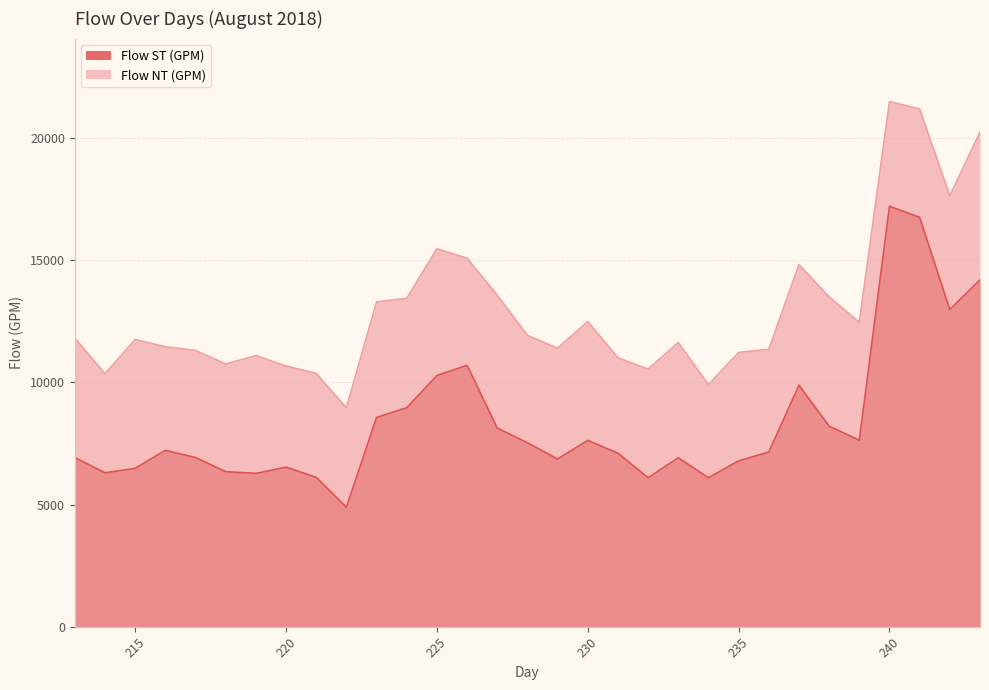

How many lines are shown in the chart?

2